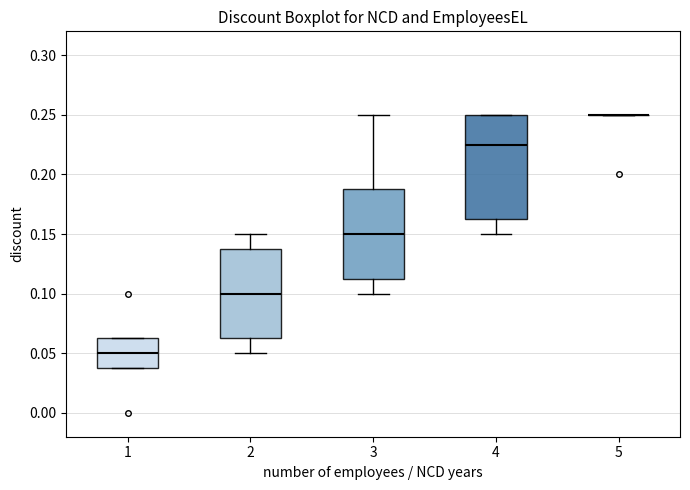

Which box is the tallest, from its lower edge to its upper edge?

4